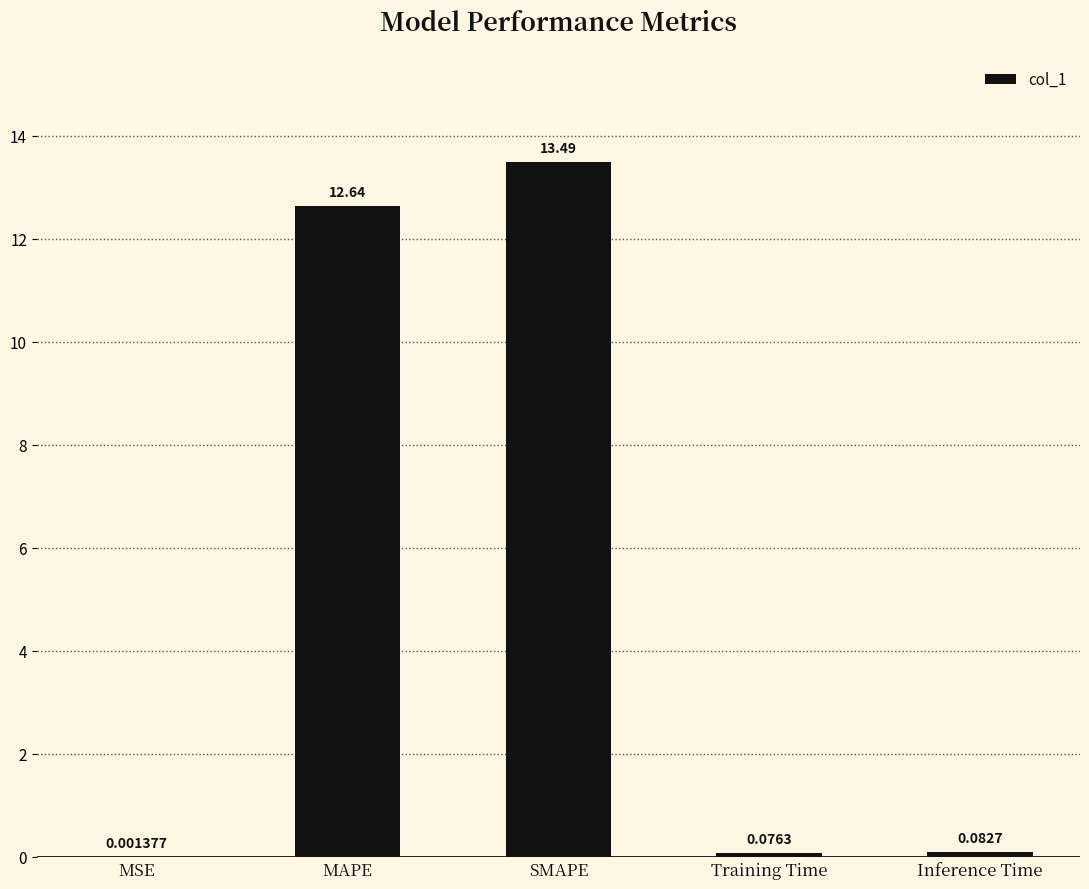

The chart shows a value of 7.4 at SMAPE. True or false?

False